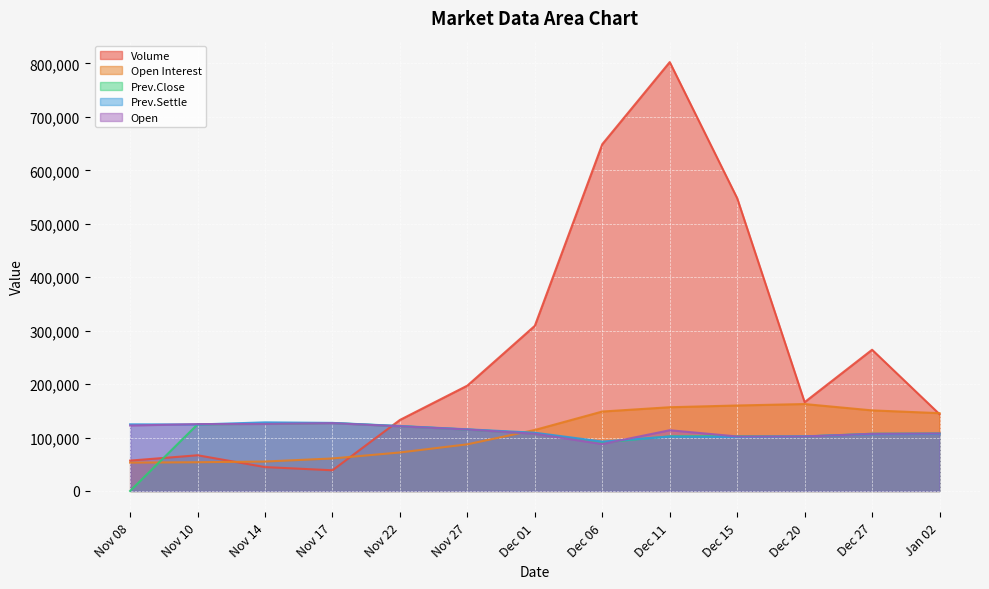

True or false: Volume and Open Interest intersect in this chart.

True